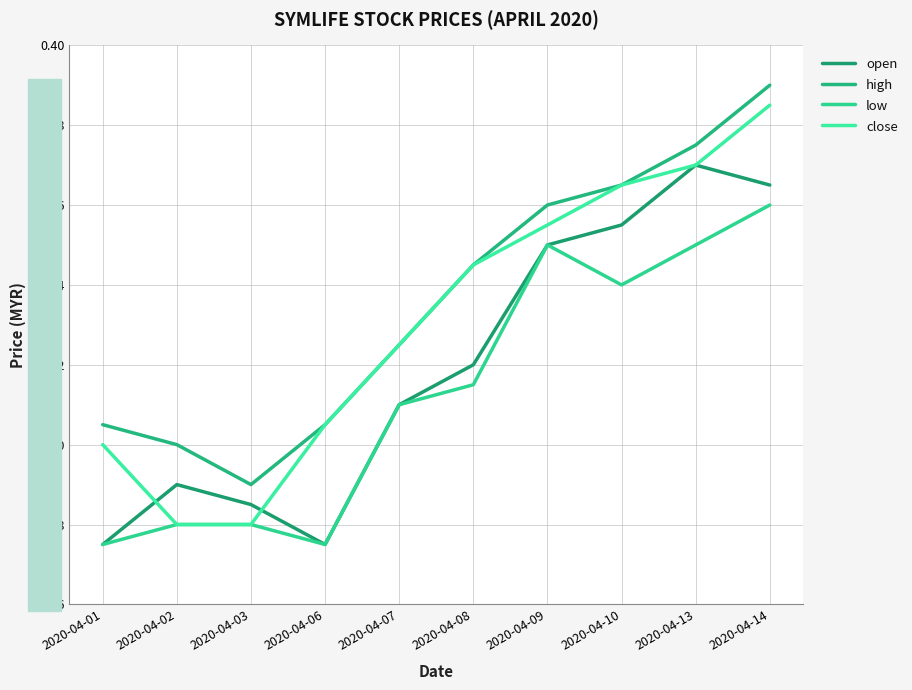

True or false: low and close intersect in this chart.

False